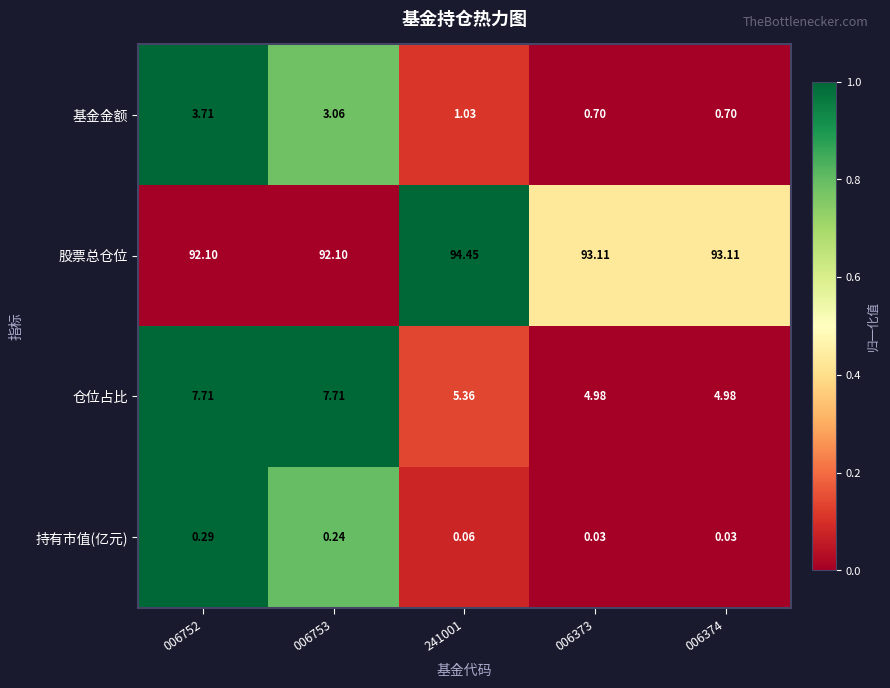

Which series has the largest total across all categories?

股票总仓位